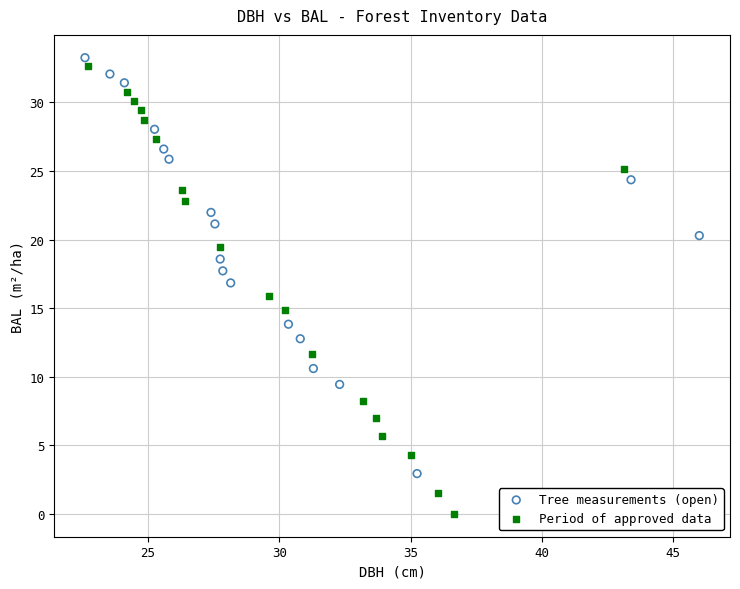

Which series reaches the minimum Y coordinate?

Period of approved data